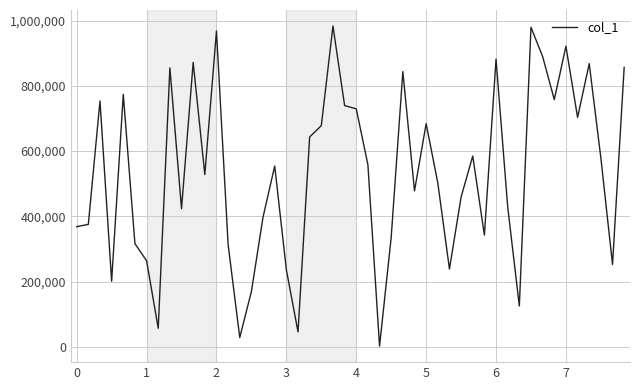

What is the greatest value displayed?

983696